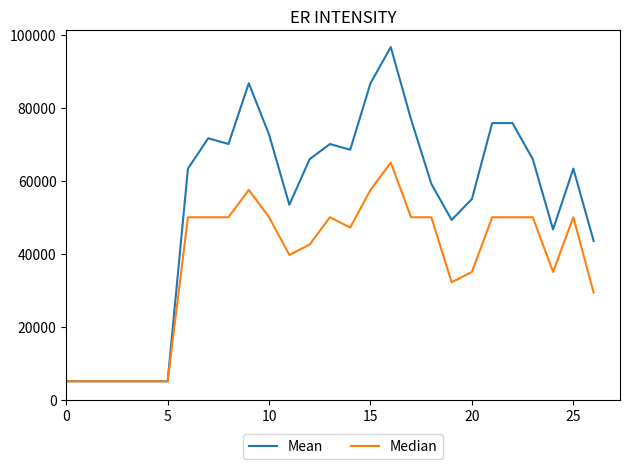

Rank the series by their average value, from lowest to highest.

Median, Mean